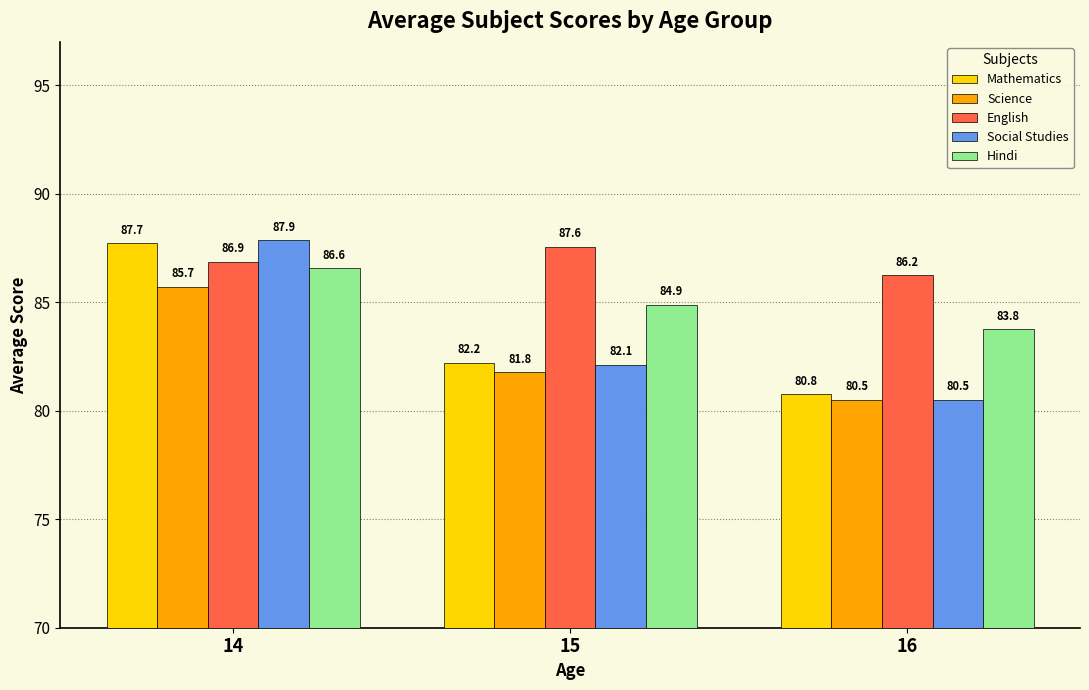

At which label does Mathematics first exceed 82?

14